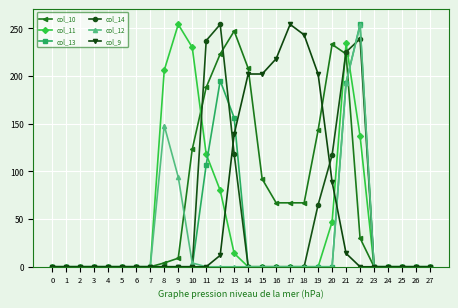

Is it true that col_11 equals 154 at 11?

False